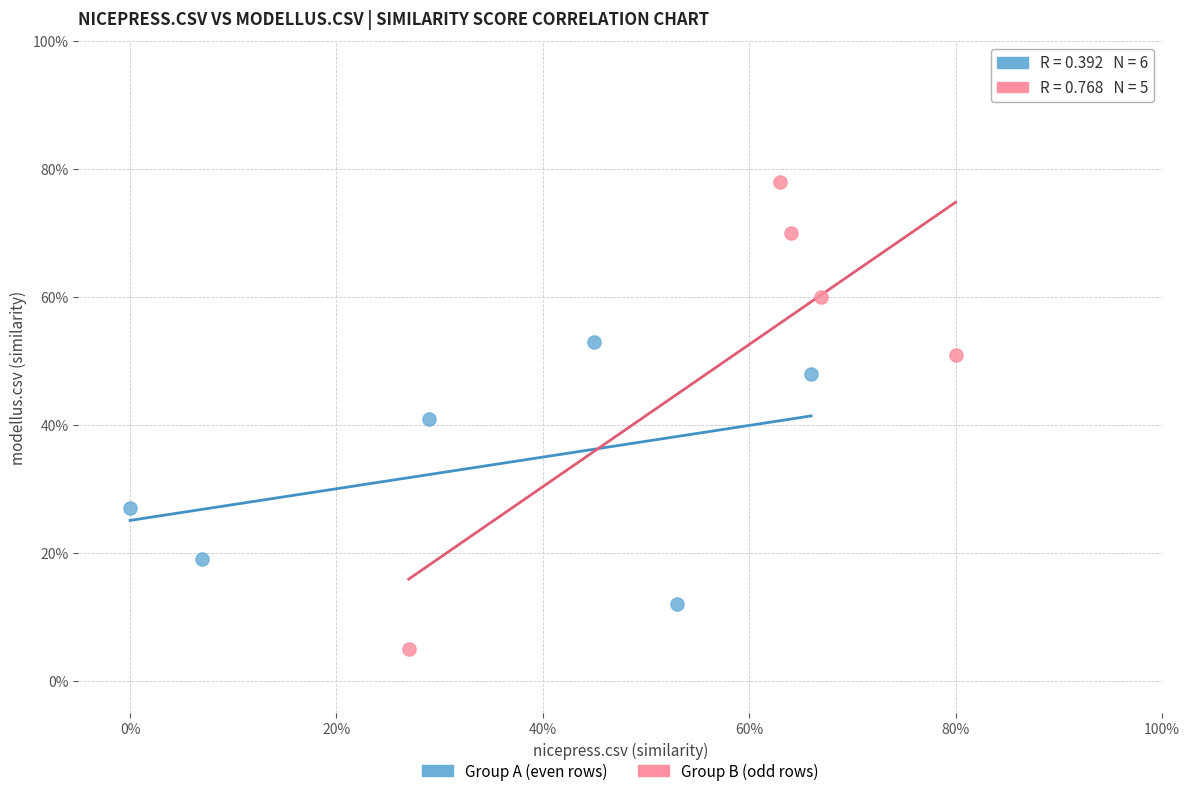

What are all the series names shown in the legend?

Group A (even rows), Group B (odd rows)